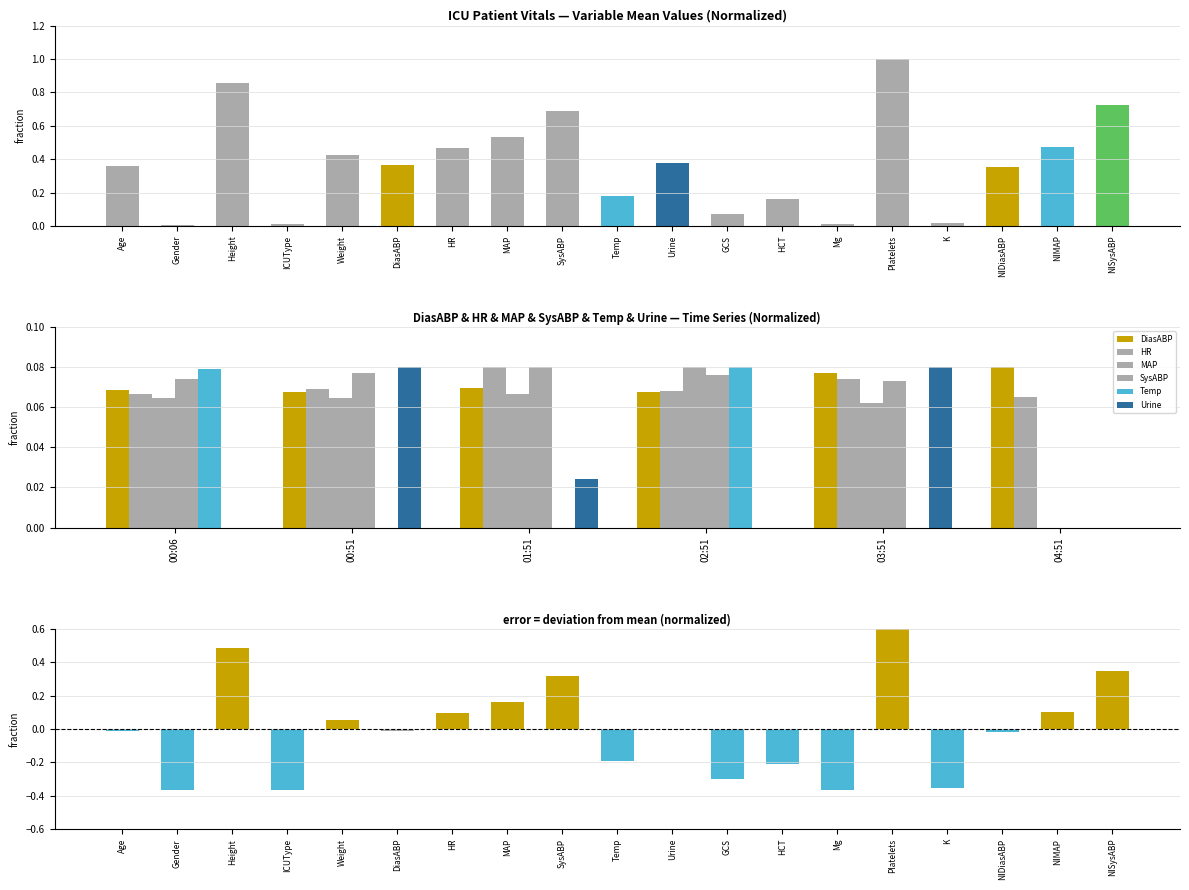

Between 00:06 and 00:51, which series saw the biggest shift?

Urine